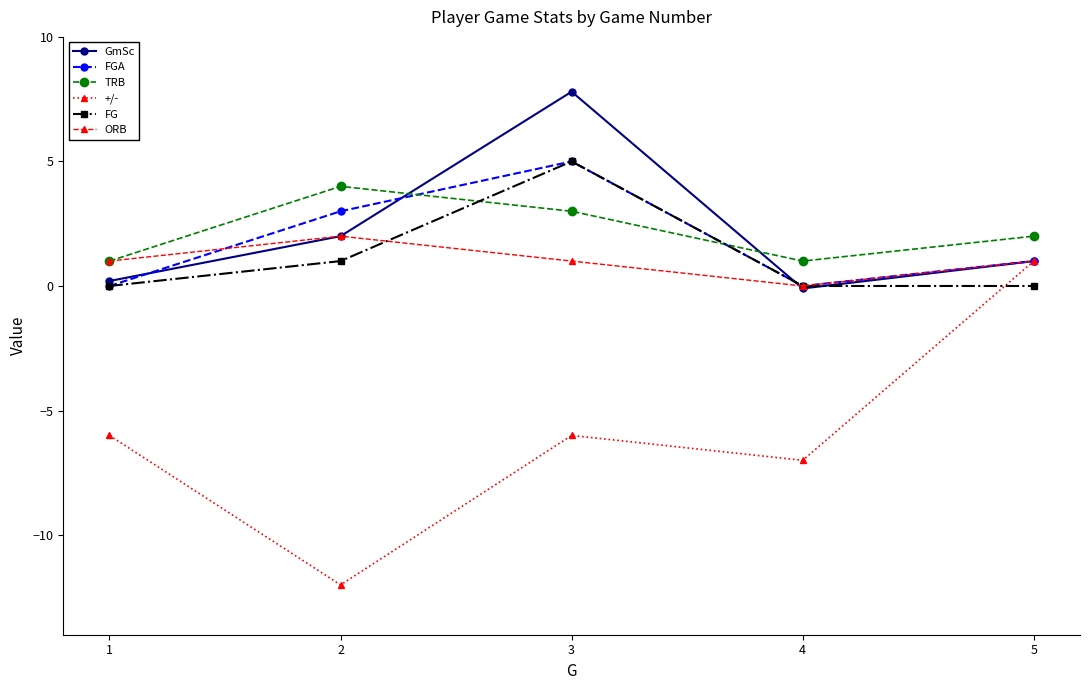

True or false: TRB and +/- cross at least once.

False